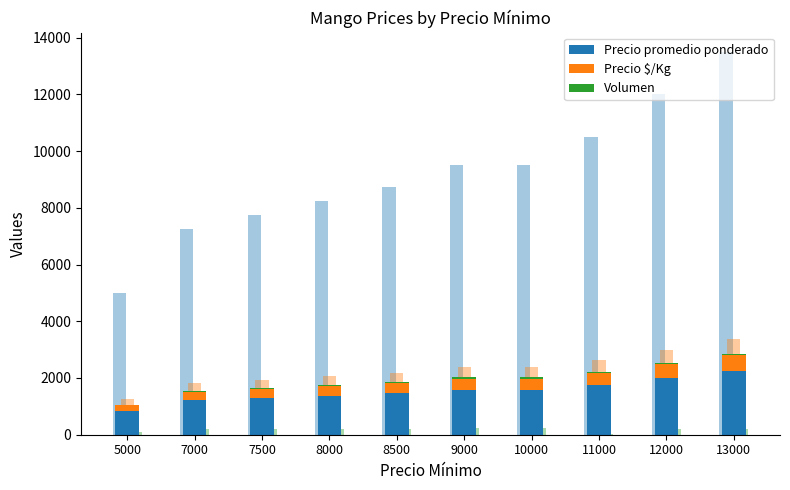

How many bars are there in each group?

3